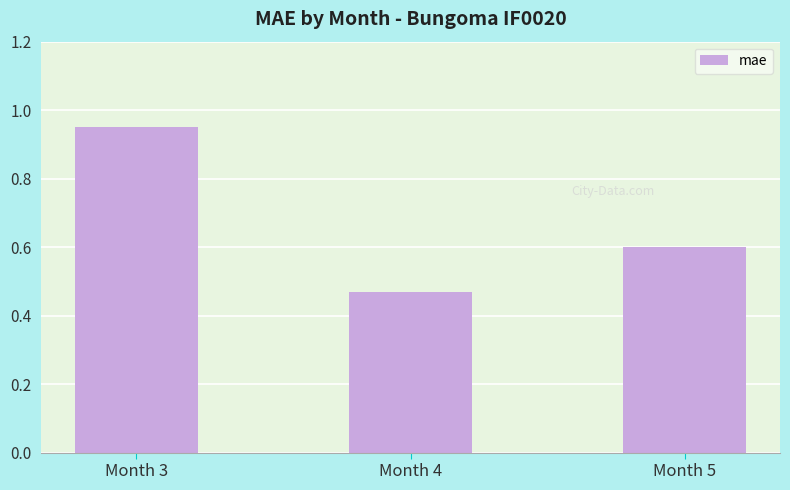

Which category has the highest value across all series?

Month 3